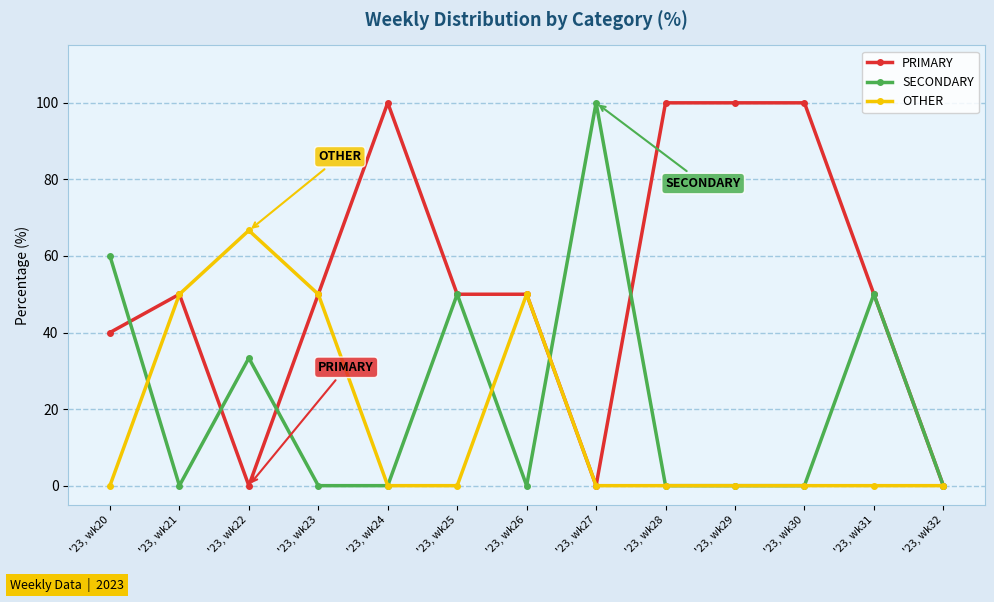

Read the PRIMARY value at '23, wk25.

50.0